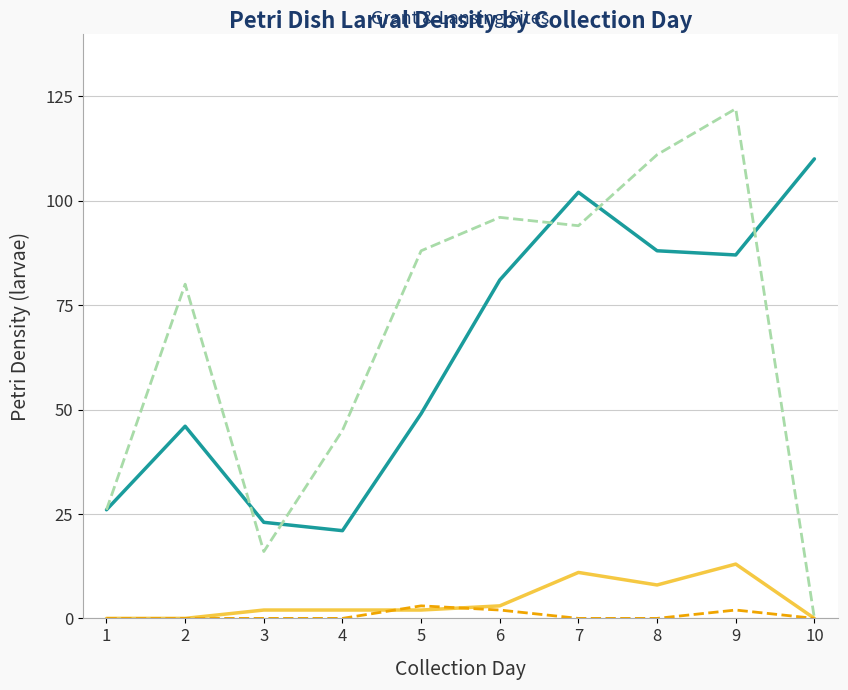

At which category does the chart reach its peak across all series?

9